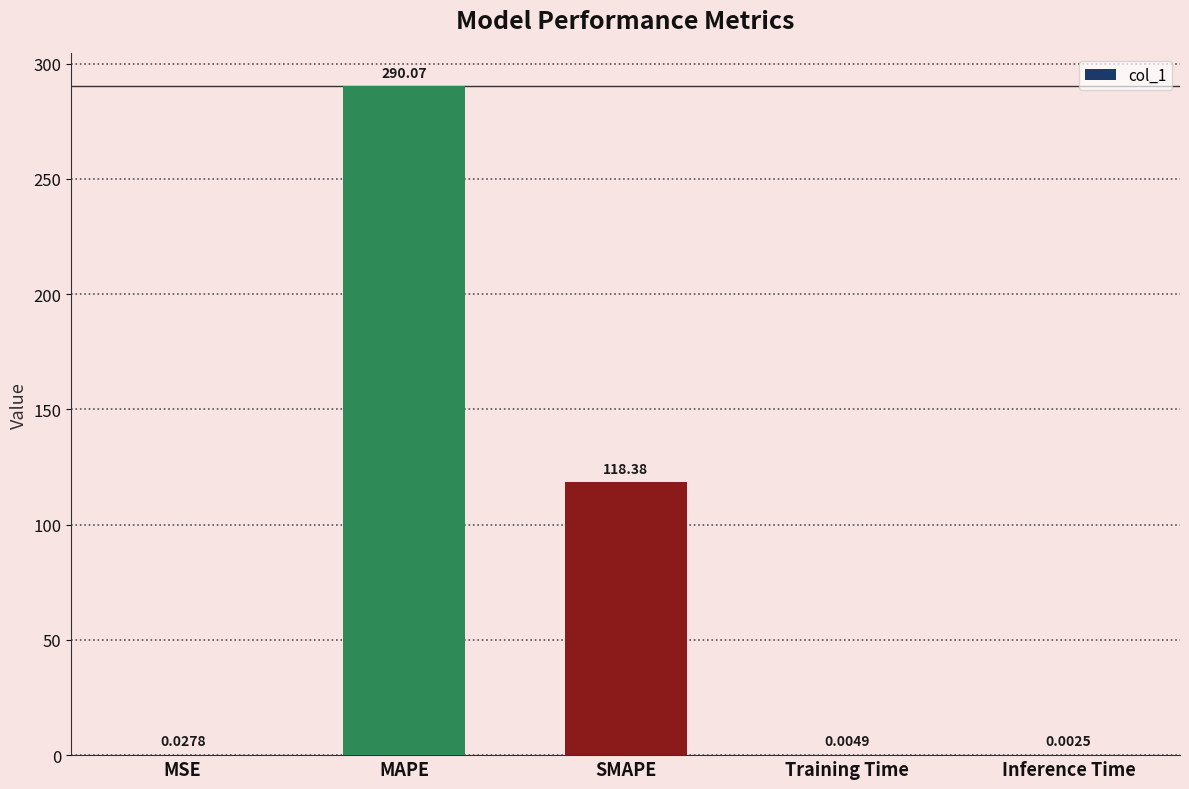

What is the sum of all values?

408.5